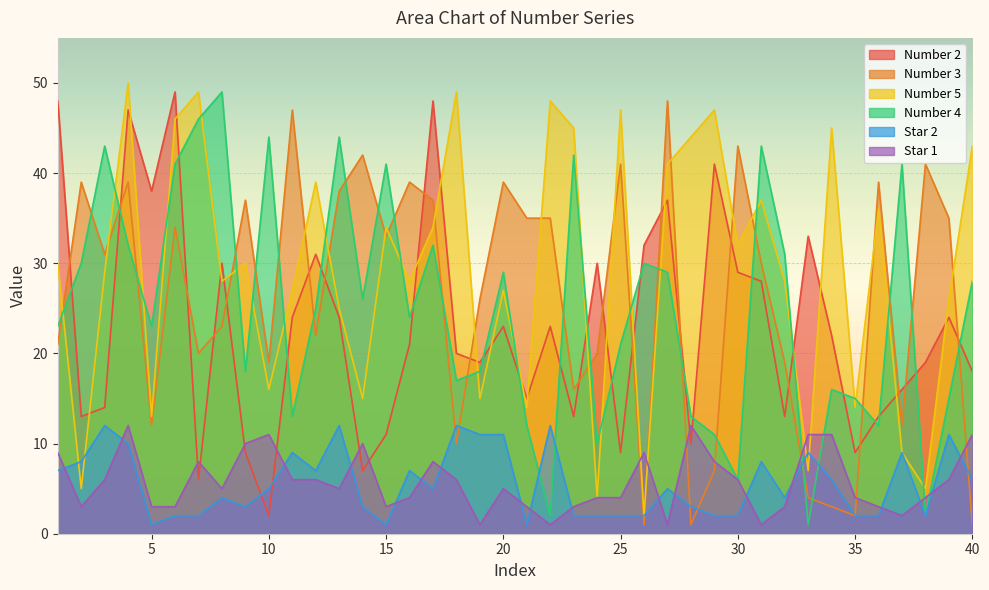

Which series has the largest total across all categories?

Number 5